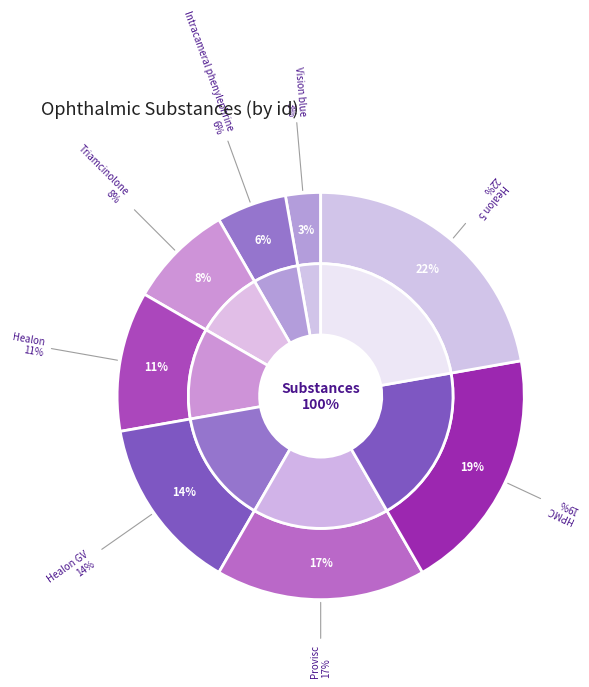

To the nearest percent, what is the difference between the largest and smallest slice percentages?

19%